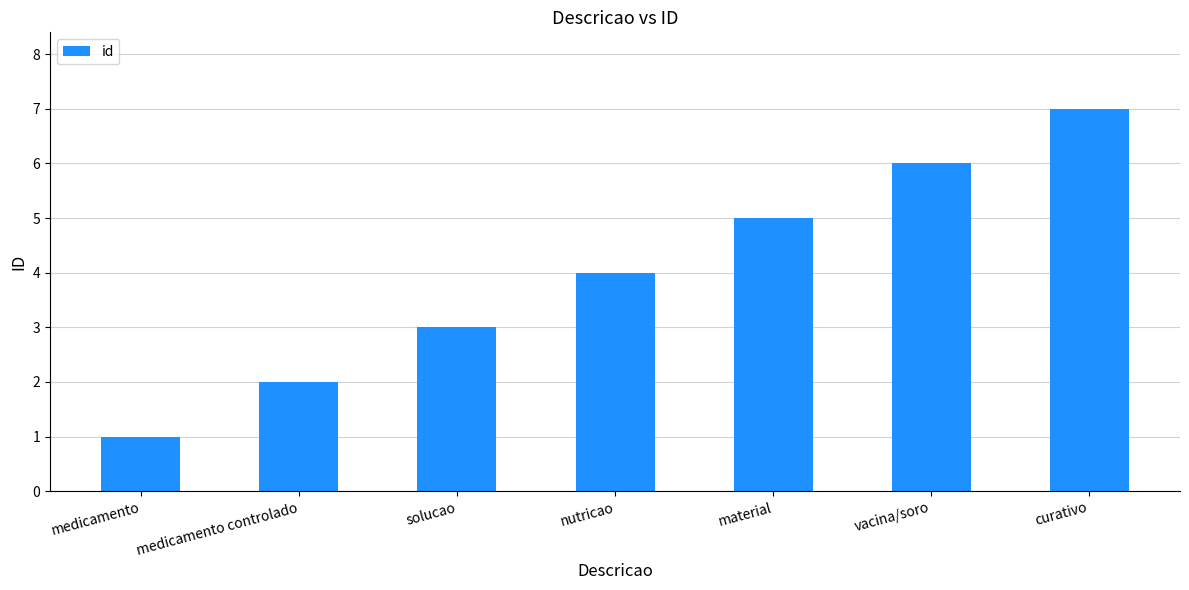

Reading left to right, extract all data points from this chart.

medicamento=1	medicamento controlado=2	solucao=3	nutricao=4	material=5	vacina/soro=6	curativo=7